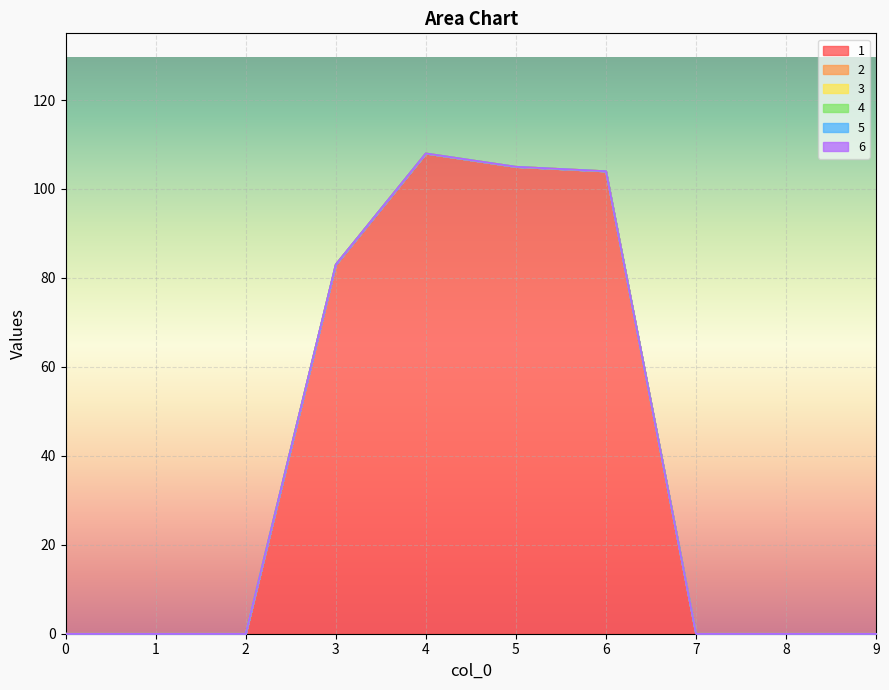

List the series in order of their peak value, lowest first.

2, 3, 4, 5, 6, 1